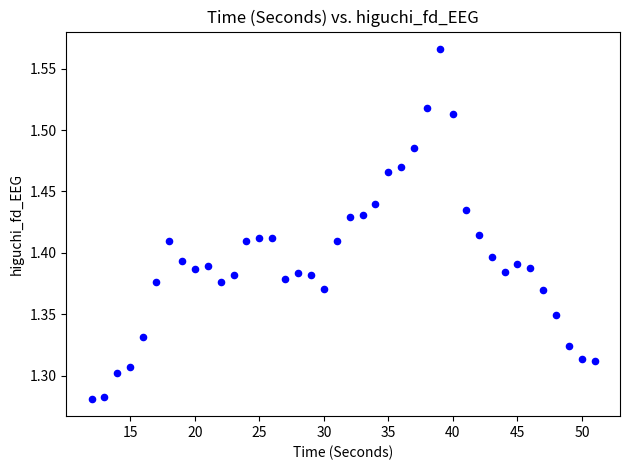

What is the range of X values (max minus min)?

39.0